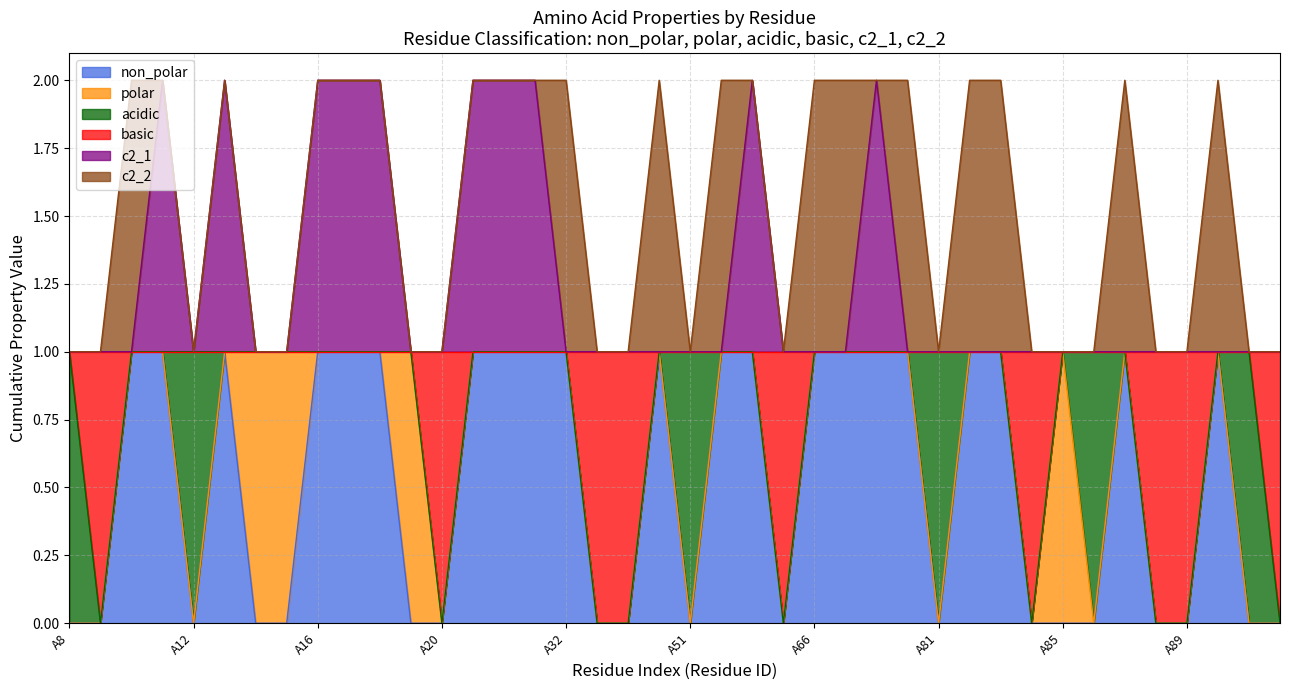

Does the chart display data point markers on the line(s)?

No